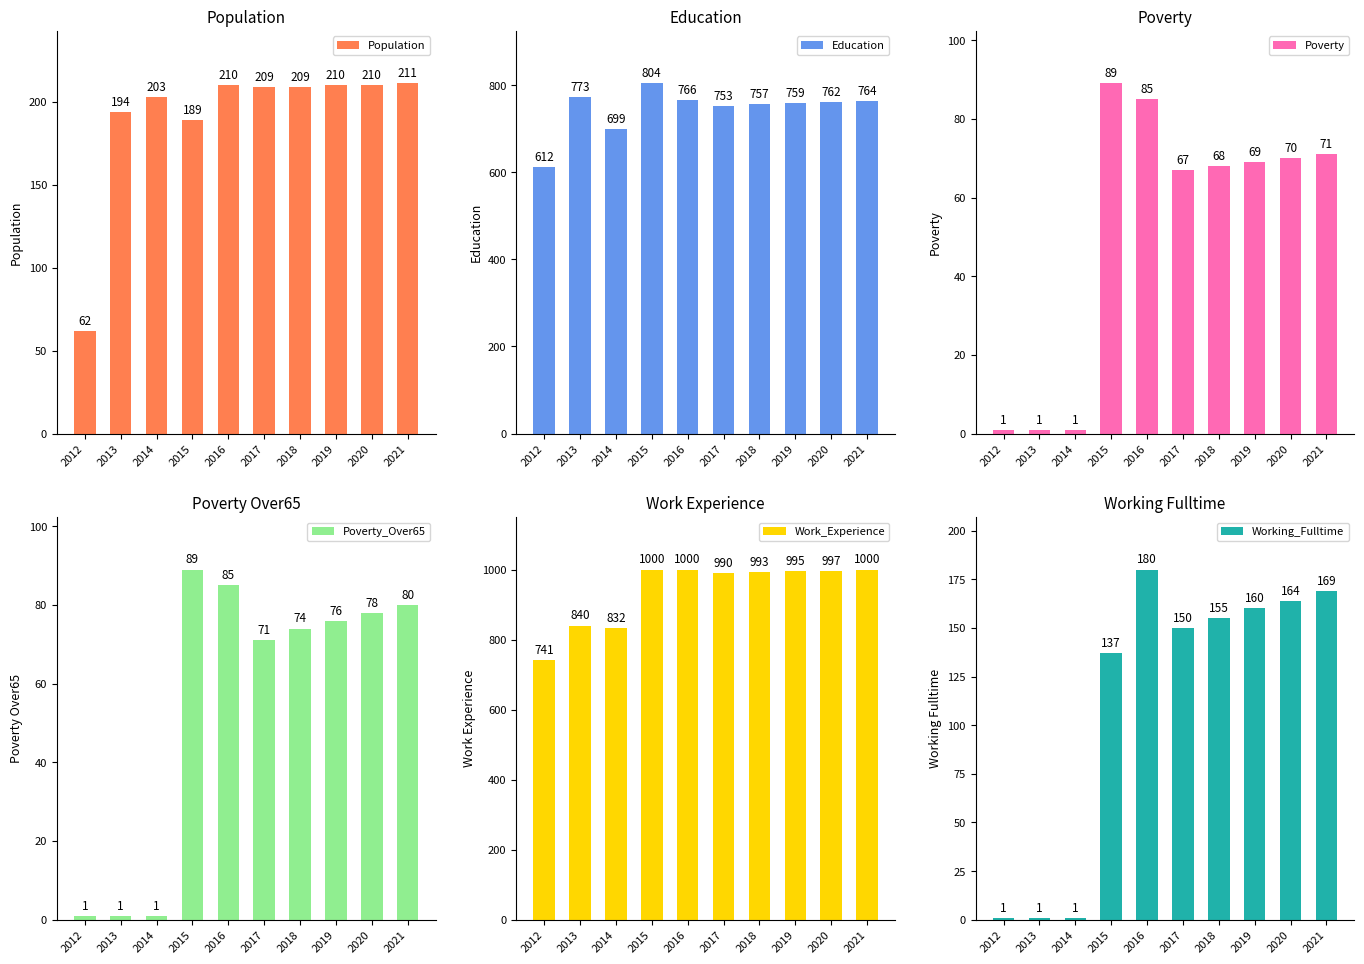

Reading left to right, extract all data points from this chart.

Population: 62	194	203	189	210	209	209	210	210	211
Education: 612	773	699	804	766	753	757	759	762	764
Poverty: 1	1	1	89	85	67	68	69	70	71
Poverty_Over65: 1	1	1	89	85	71	74	76	78	80
Work_Experience: 741	840	832	1000	1000	990	993	995	997	1000
Working_Fulltime: 1	1	1	137	180	150	155	160	164	169